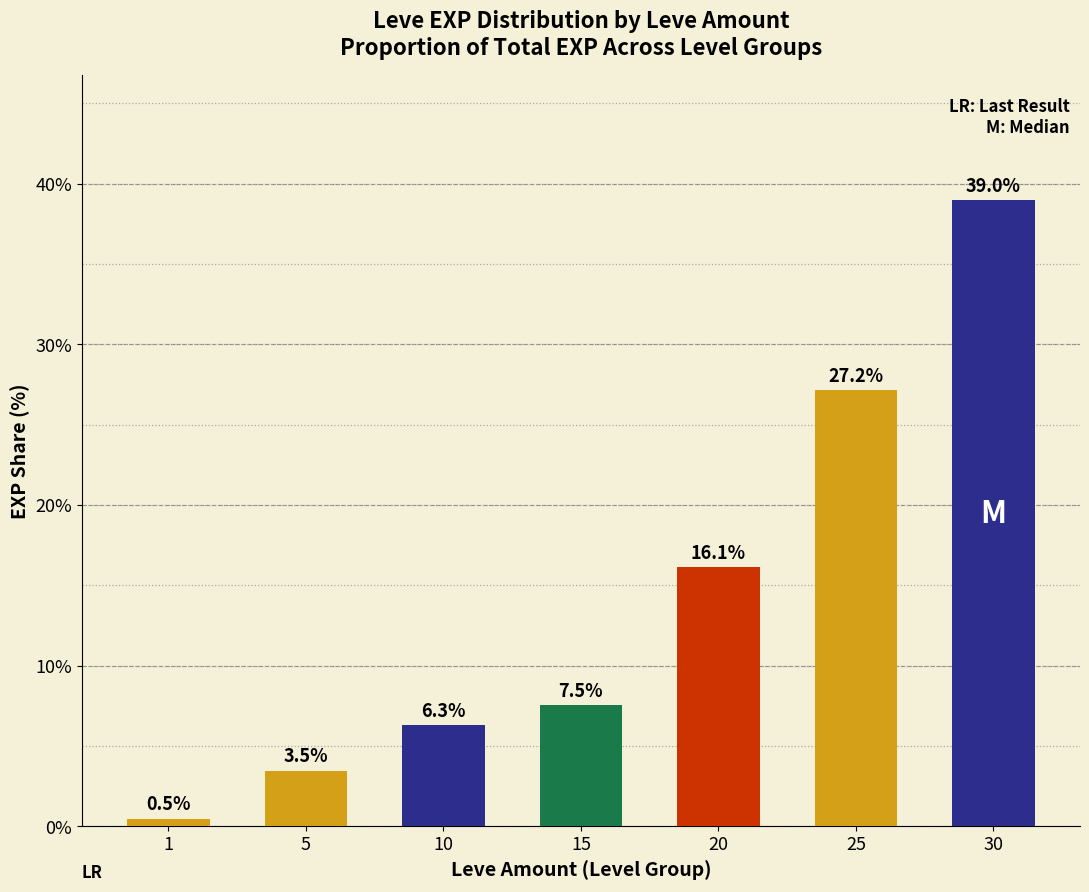

What is the value of the 5th bar from the left?

16.1